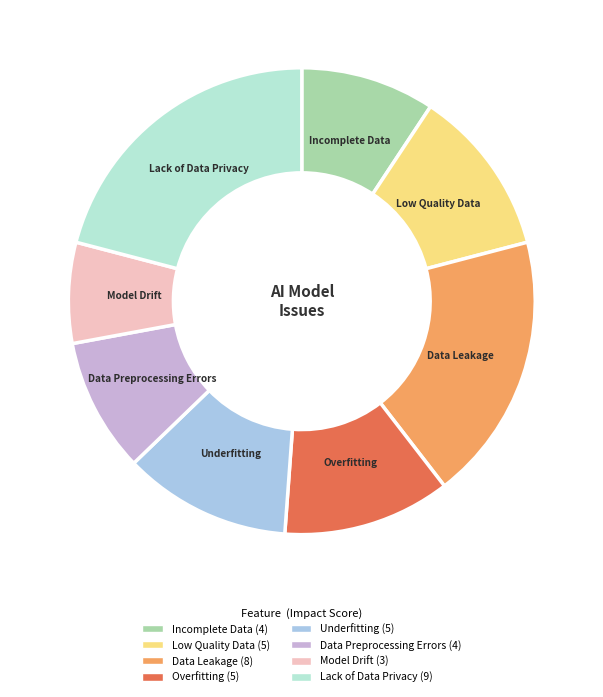

The Low Quality Data slice represents 12% of the pie. True or false?

True